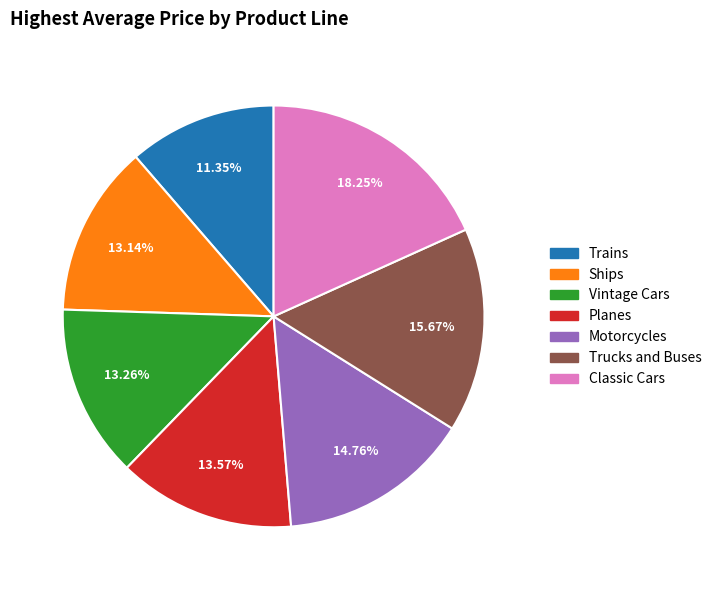

Between Trains and Vintage Cars, which is larger?

Vintage Cars